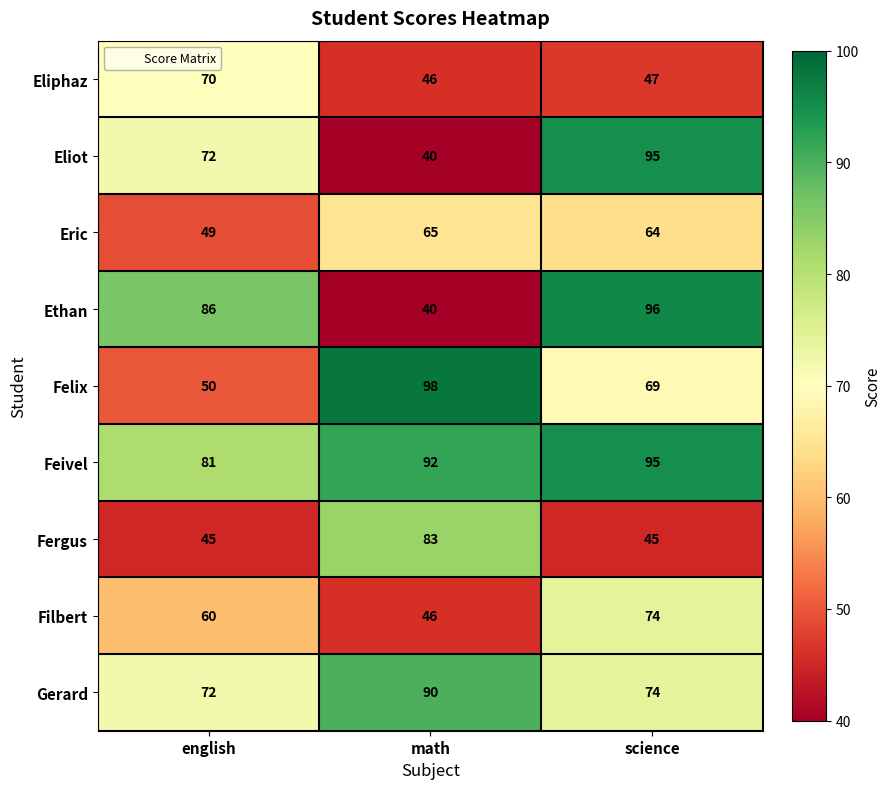

What is the total value across all series at math?

600